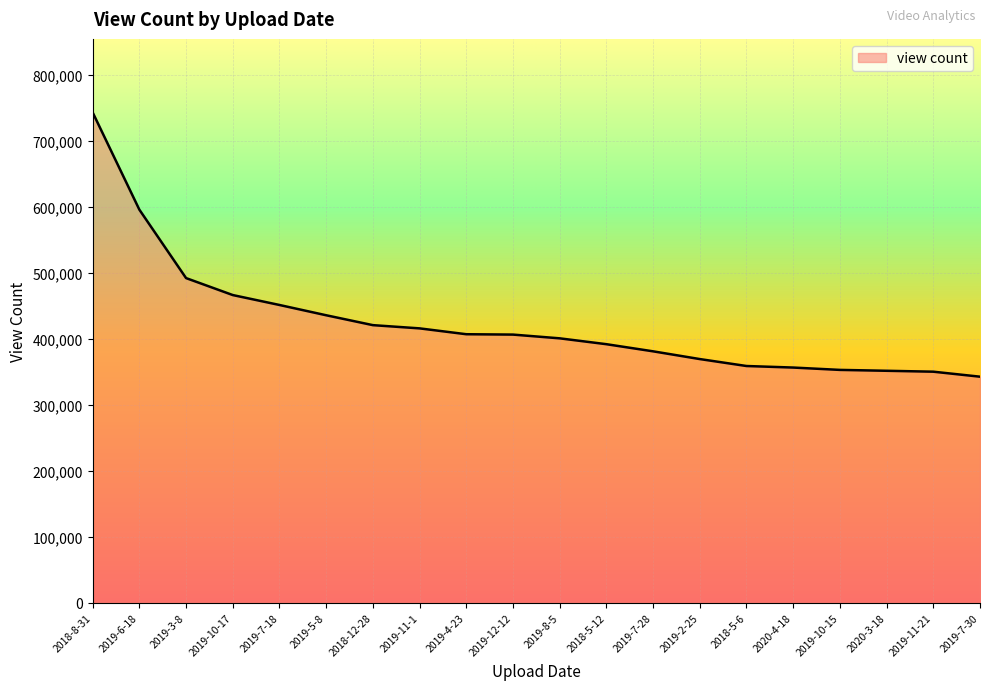

Is it true that the value at 2019-7-28 is 501451?

False